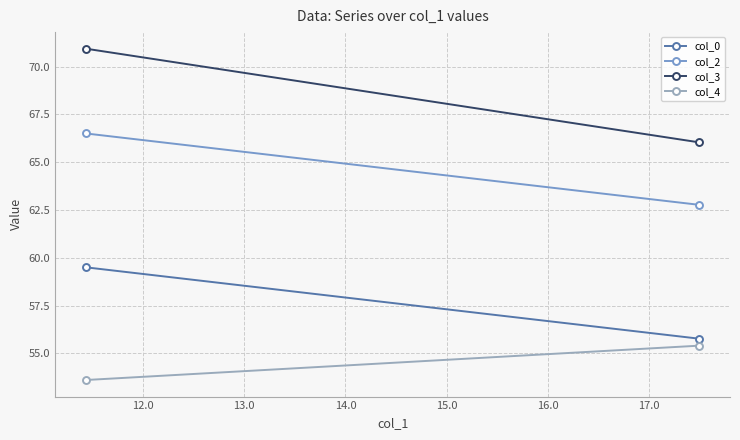

How many col_0 values are between 55 and 59?

1